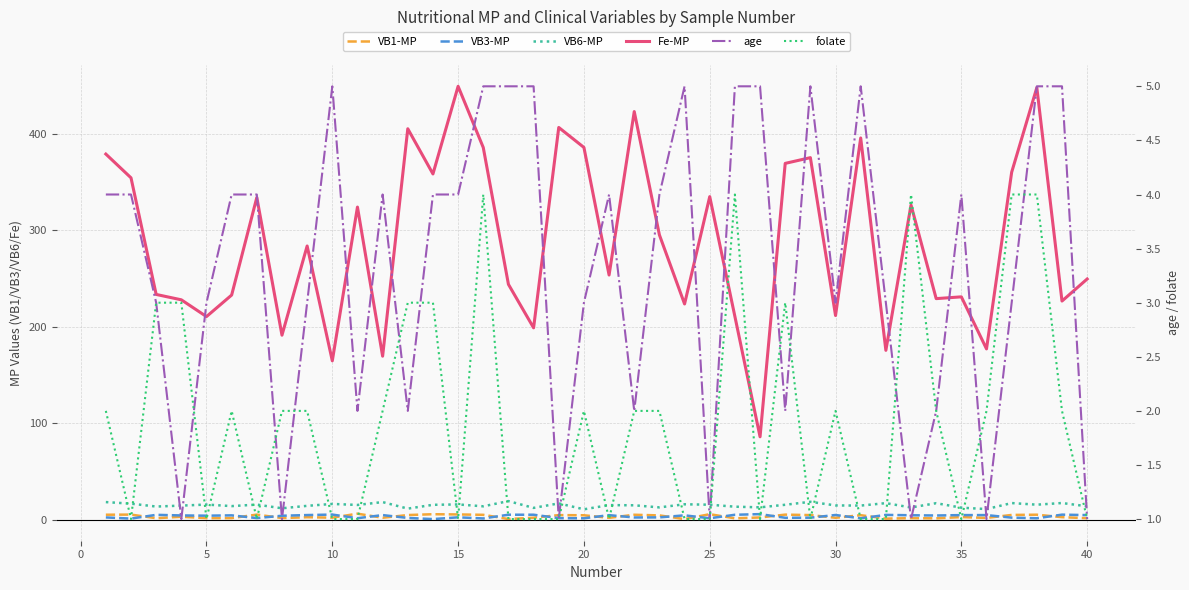

True or false: Fe-MP and VB3-MP intersect in this chart.

False